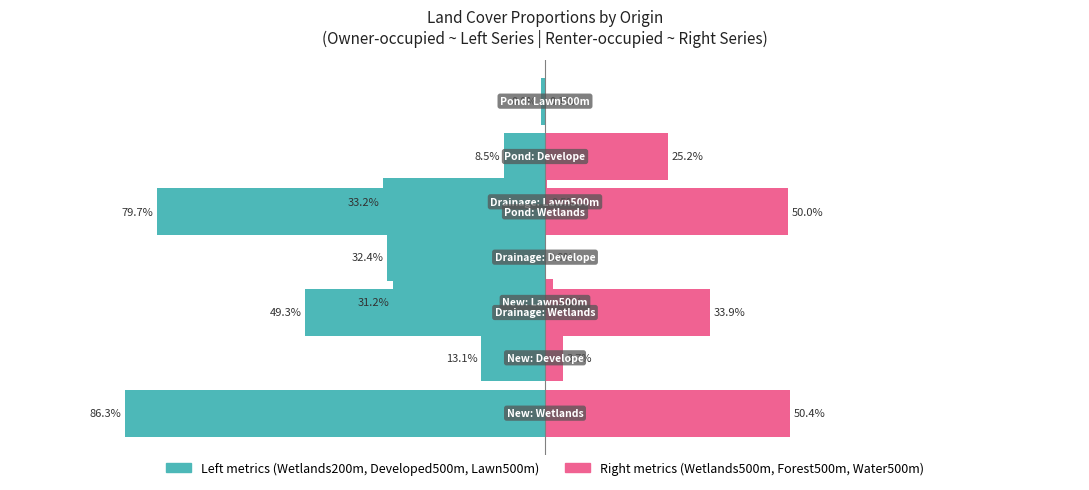

Is the value of Lawn500m at Pond greater than the value of Forest500m at New?

No